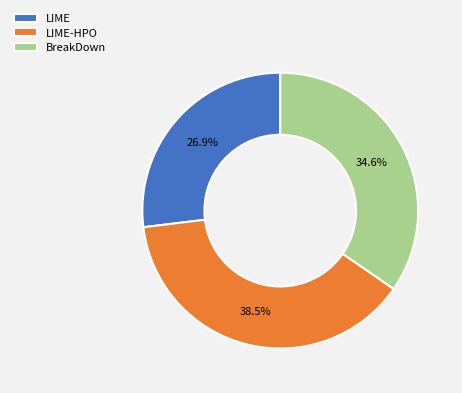

Is there a majority slice in this chart?

No